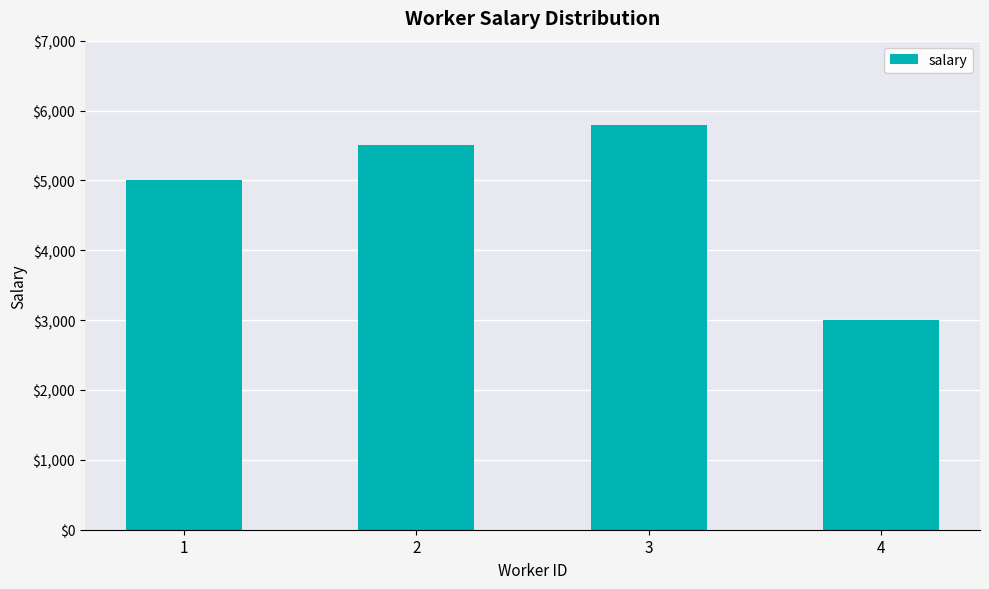

What is the value of the 1st bar from the left?

5000